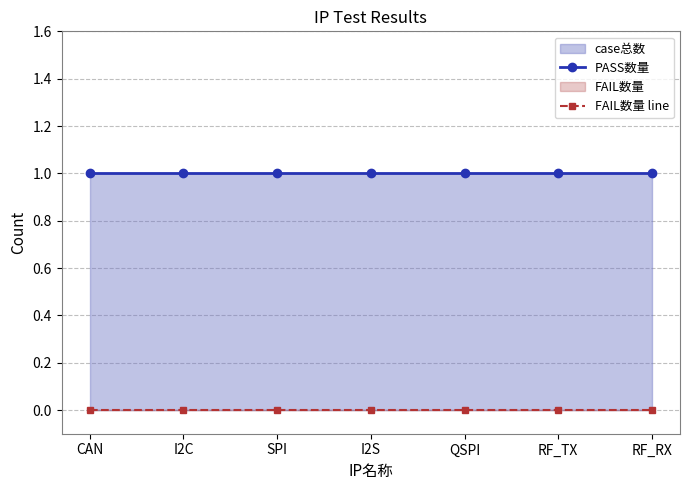

The FAIL数量 line series shows 0 at RF_RX. True or false?

True